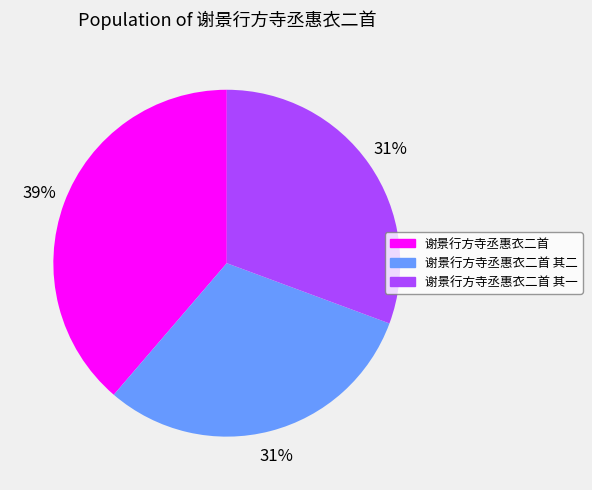

Is there a majority slice in this chart?

No